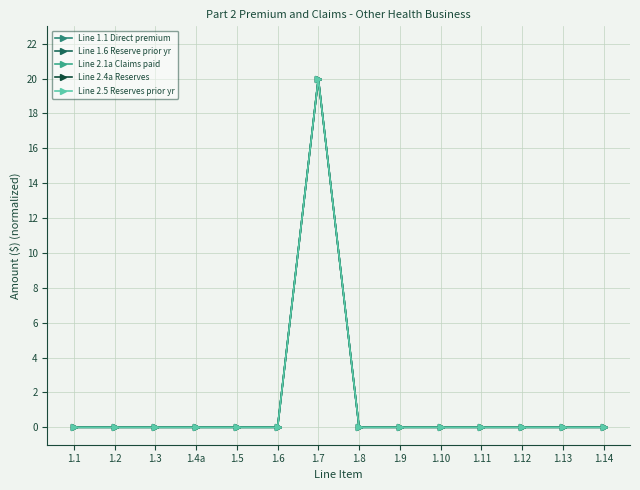

True or false: Line 2.5 Reserves prior yr and Line 2.4a Reserves intersect in this chart.

False